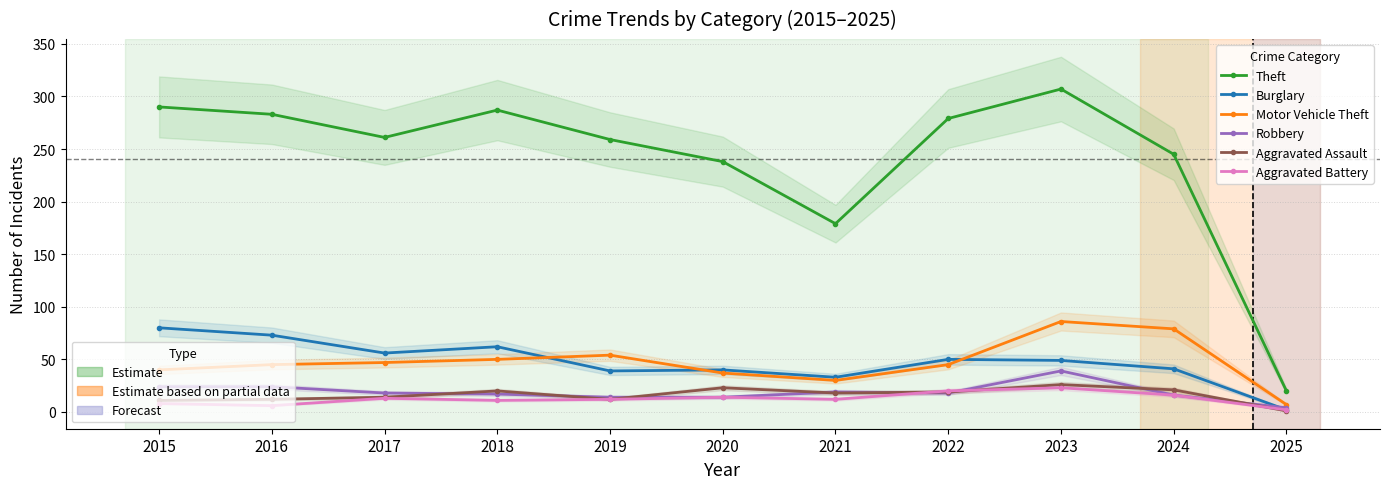

How many lines are shown in the chart?

6